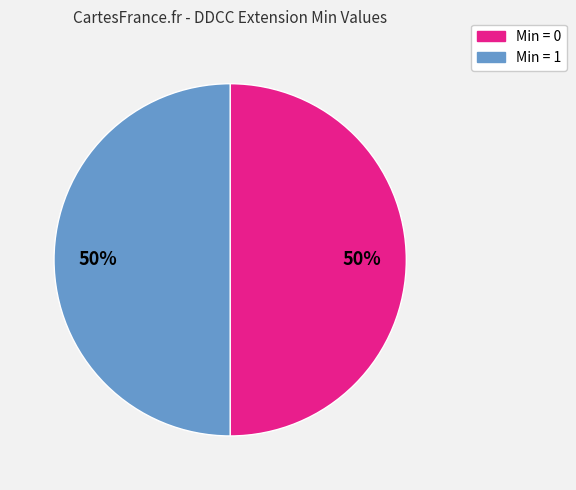

To the nearest percent, what is the average slice percentage?

50%